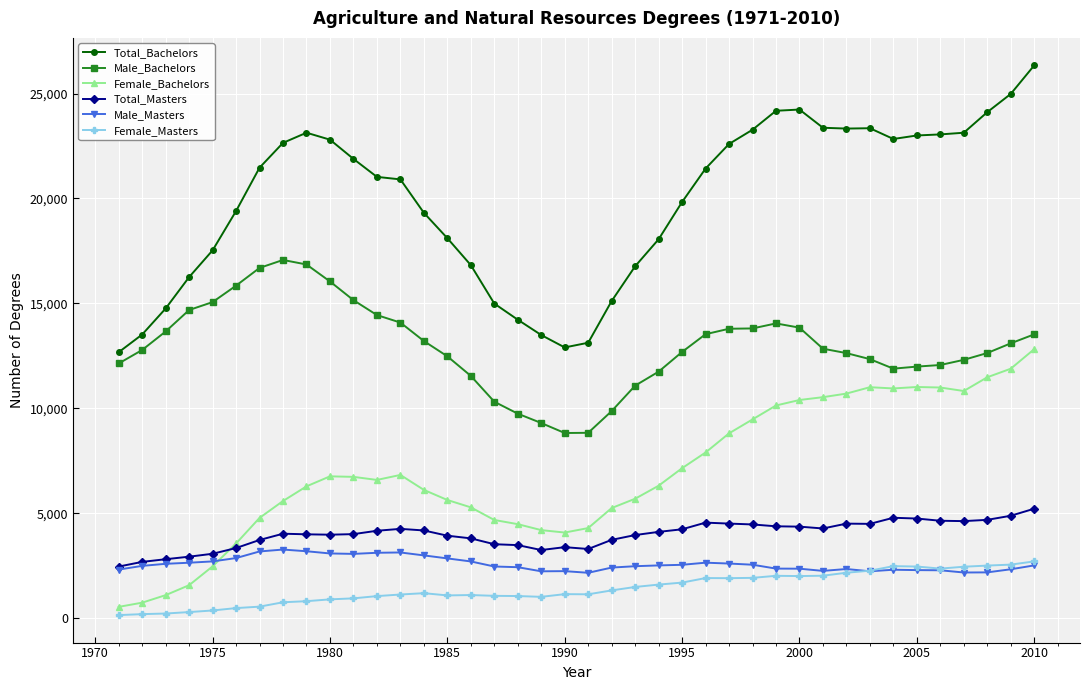

Which series has the largest total across all categories?

Total_Bachelors